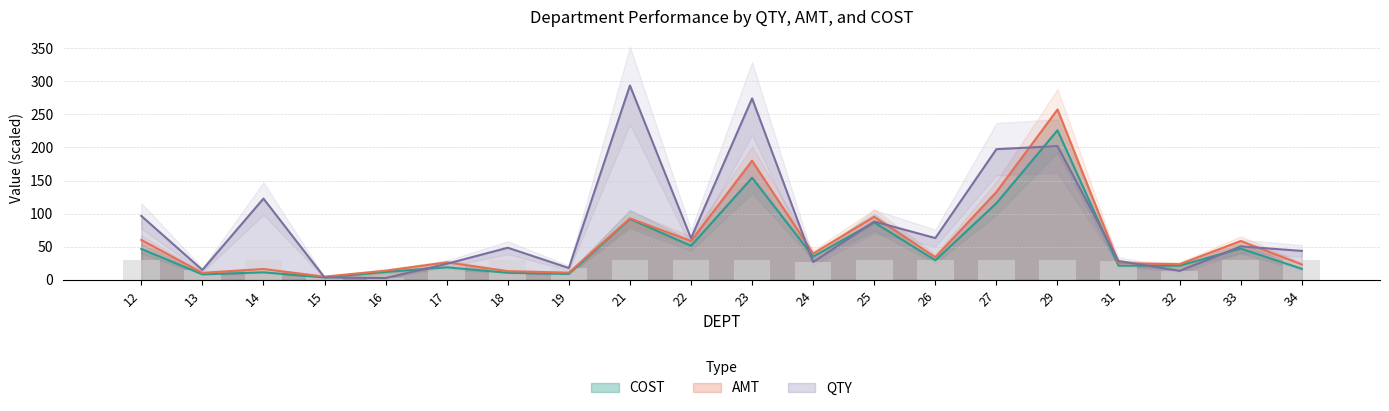

What is the average value of the COST series?

51.0